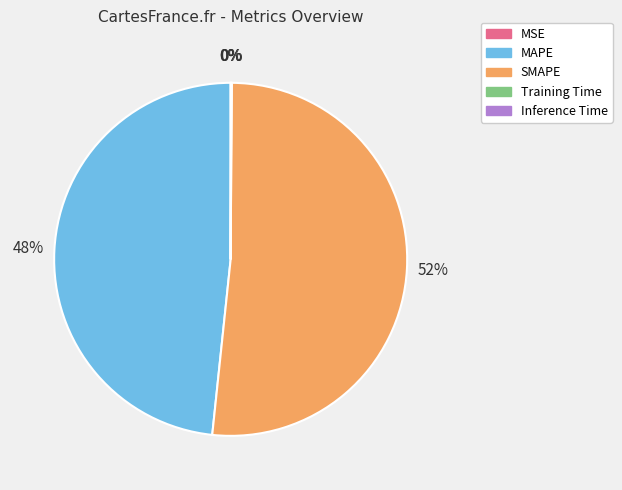

To the nearest percent, what portion does SMAPE represent?

52%